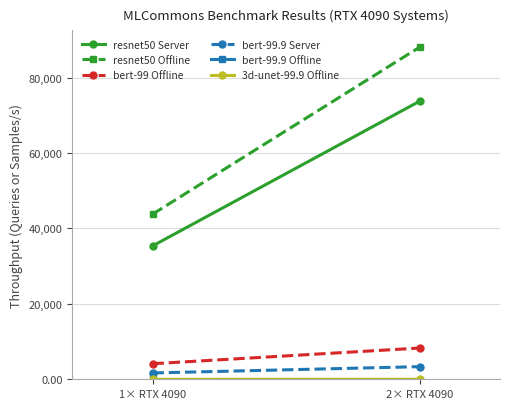

What is the greatest value displayed?

88086.9